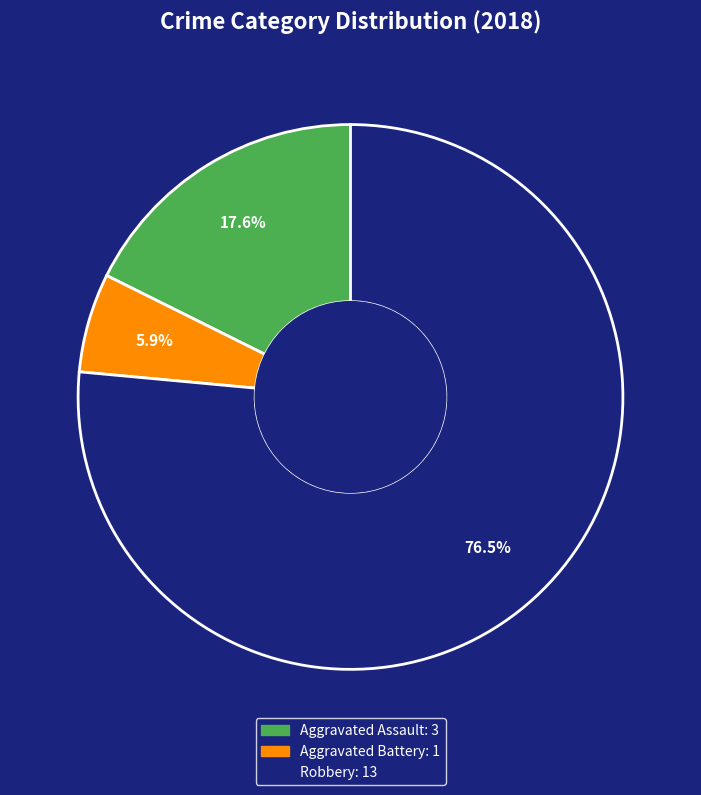

Does Robbery represent more than half of the total?

Yes